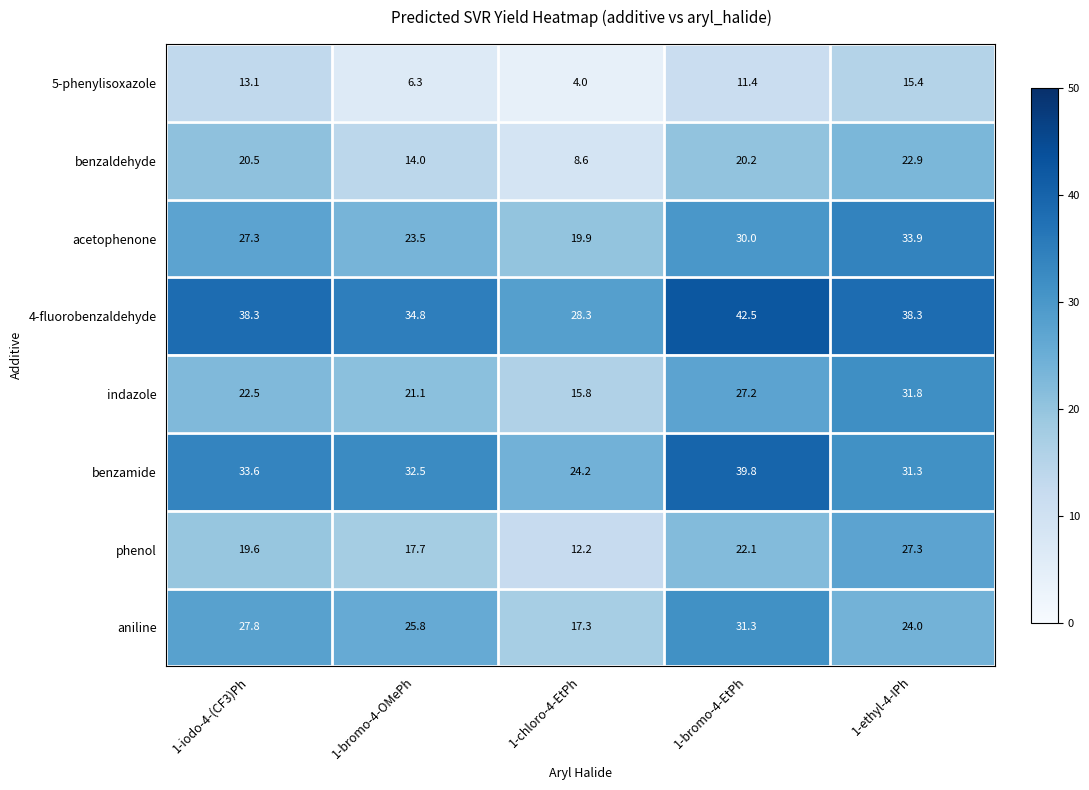

Between 1-bromo-4-OMePh and 1-chloro-4-EtPh, which series saw the biggest shift?

aniline